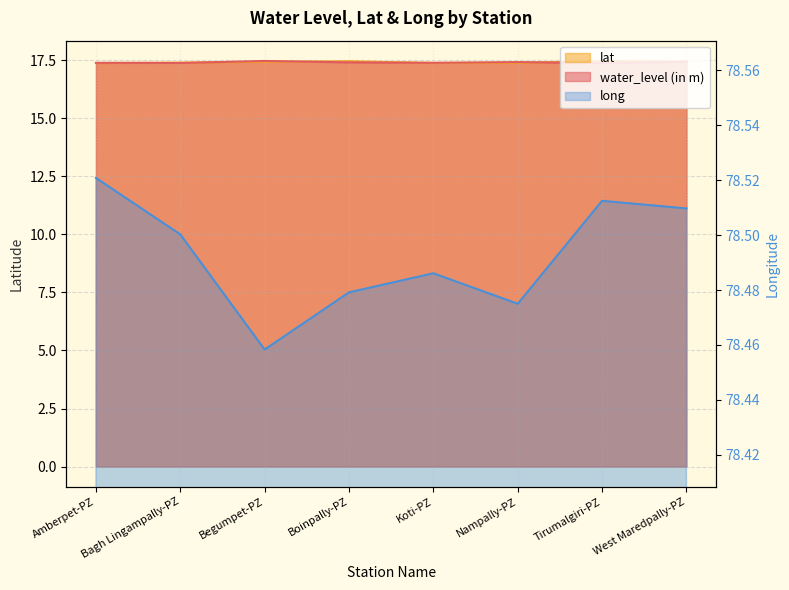

Which series changed the most between Boinpally-PZ and Koti-PZ?

lat